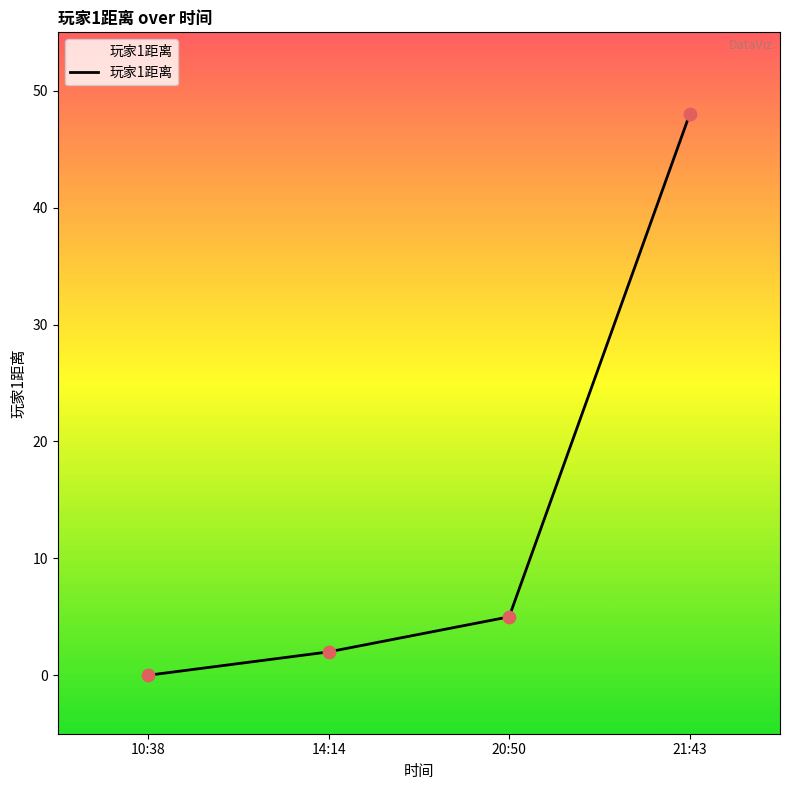

What is the change in value from 20:50 to 21:43?

+43